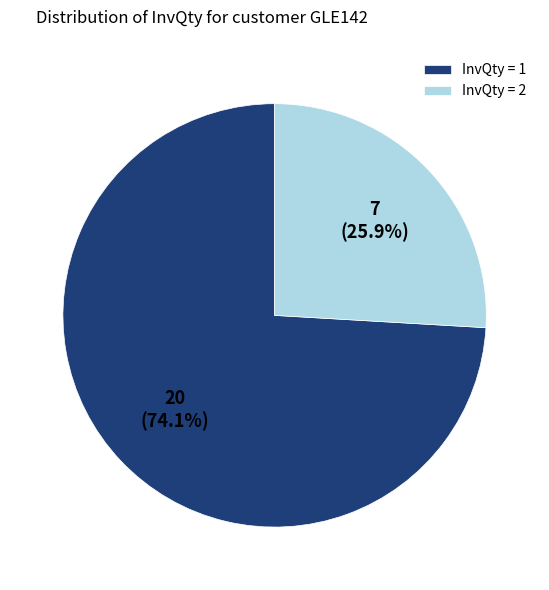

What portion of the pie excludes InvQty = 2?

74.1%